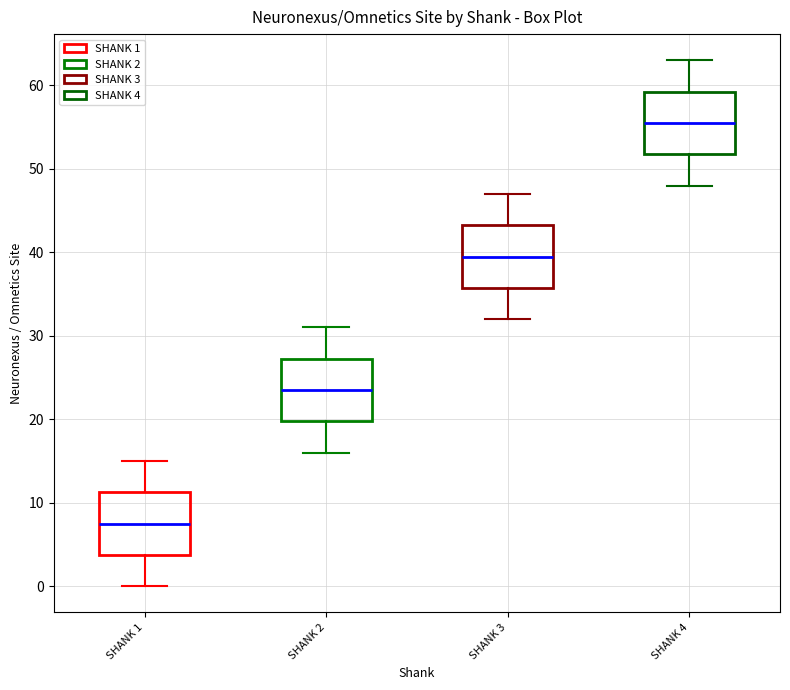

Which box's median line is the highest?

SHANK 4